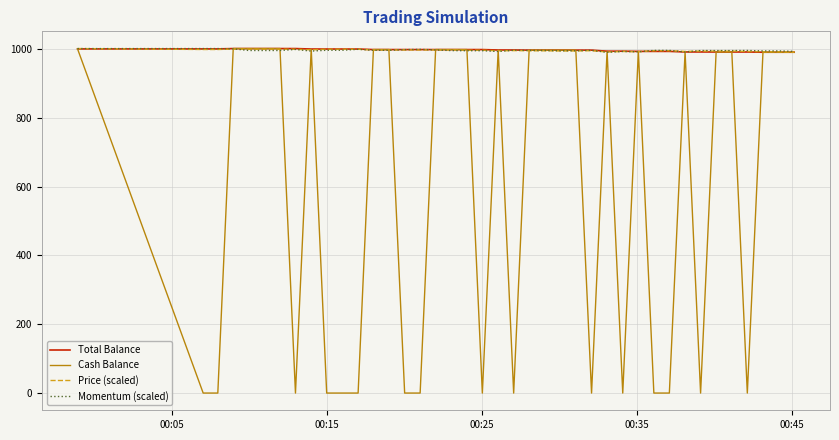

What are all the series names shown in the legend?

Total Balance, Cash Balance, Price (scaled), Momentum (scaled)